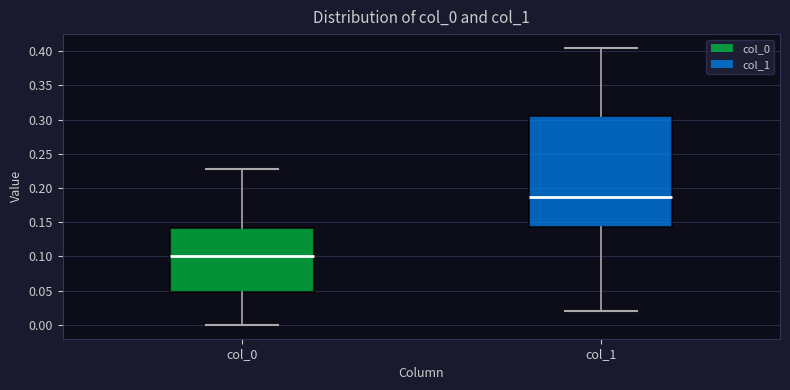

Reading left to right, read every box against the y-axis: the position of its median line, the range the box covers, and the ends of its whiskers. The values are not printed on the chart, so give them approximately, as read against the axis.

col_0: median 0.100, box 0.050 to 0.140, whiskers 0.000 to 0.230
col_1: median 0.185, box 0.145 to 0.305, whiskers 0.020 to 0.405